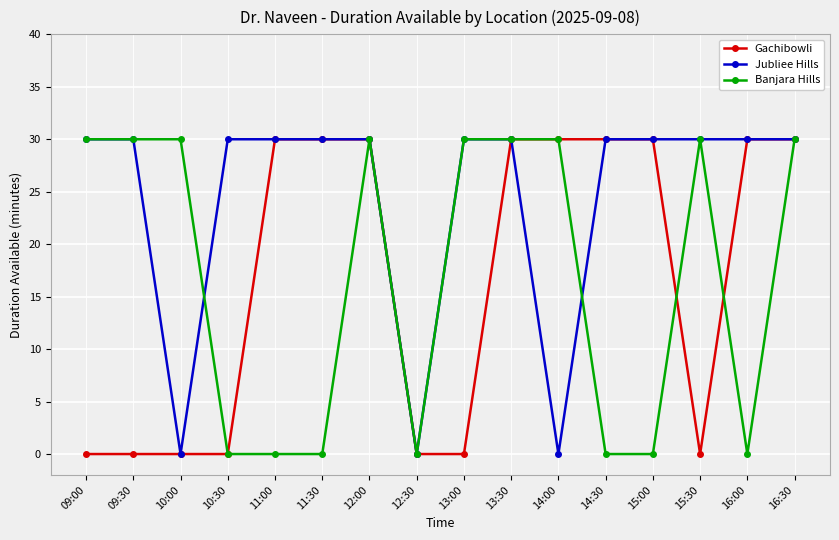

What is the maximum value for Jubliee Hills?

30